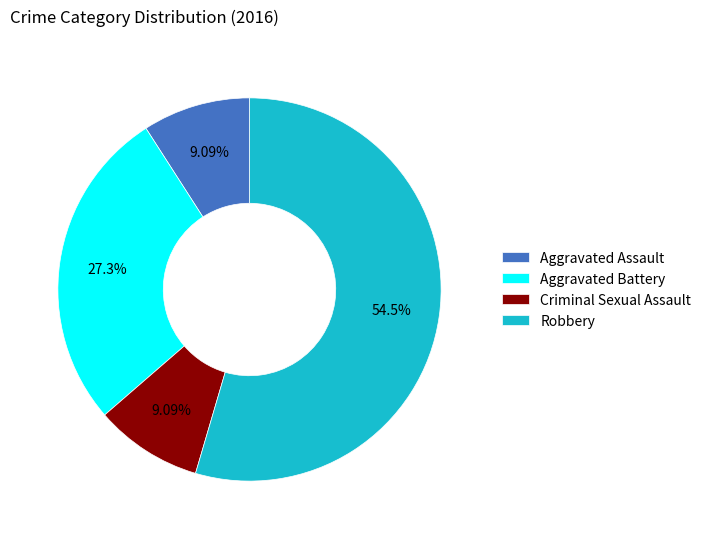

Between Aggravated Assault and Robbery, which is larger?

Robbery